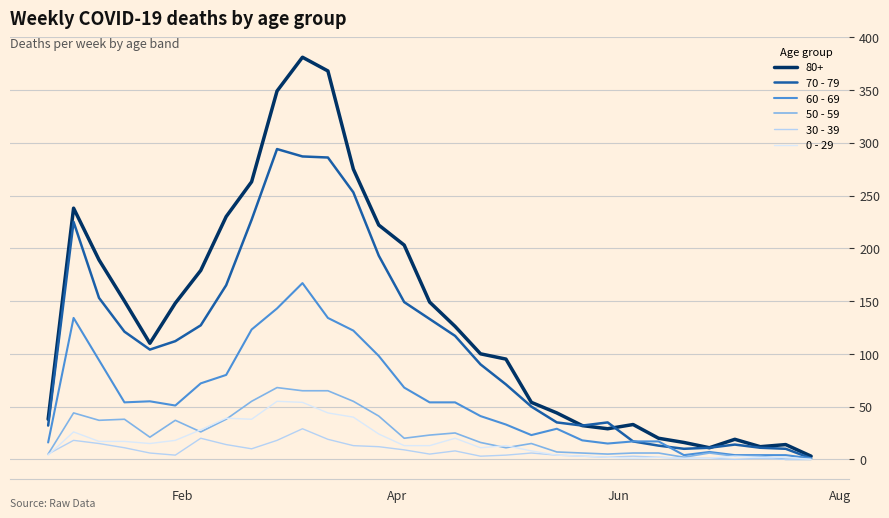

Which series has the widest spread of values?

80+